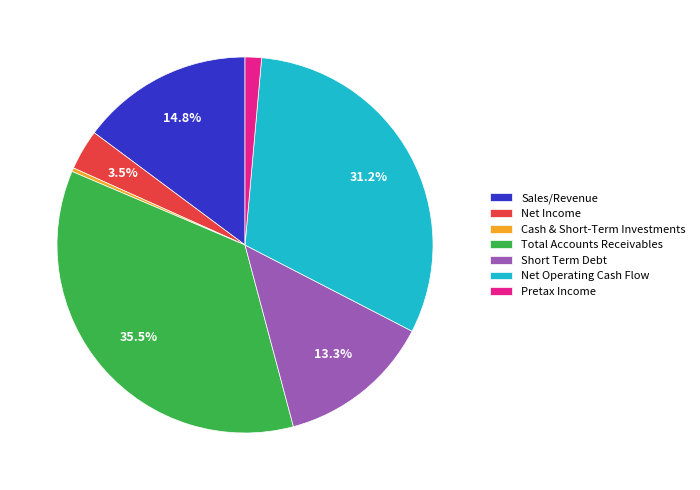

Which has a higher value, Net Operating Cash Flow or Total Accounts Receivables?

Total Accounts Receivables